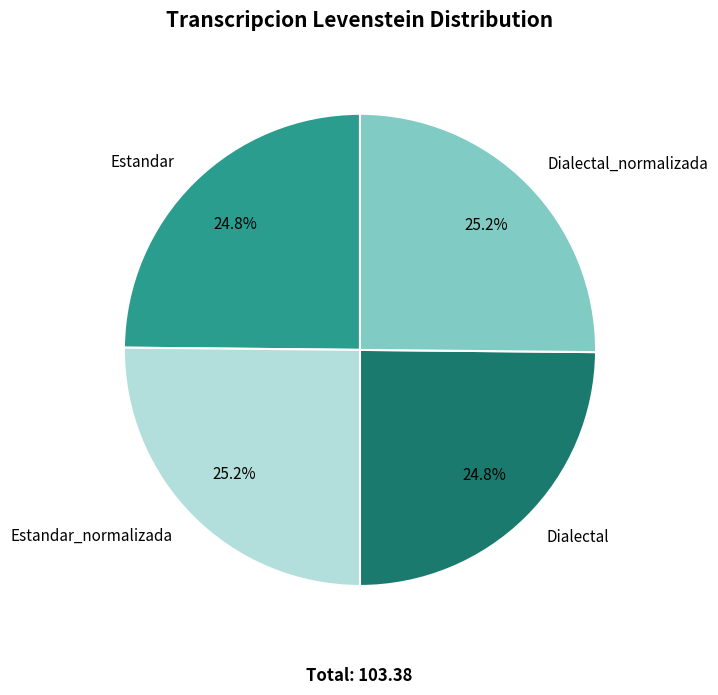

Combined, what portion of the pie is Estandar_normalizada and Estandar?

50.0%